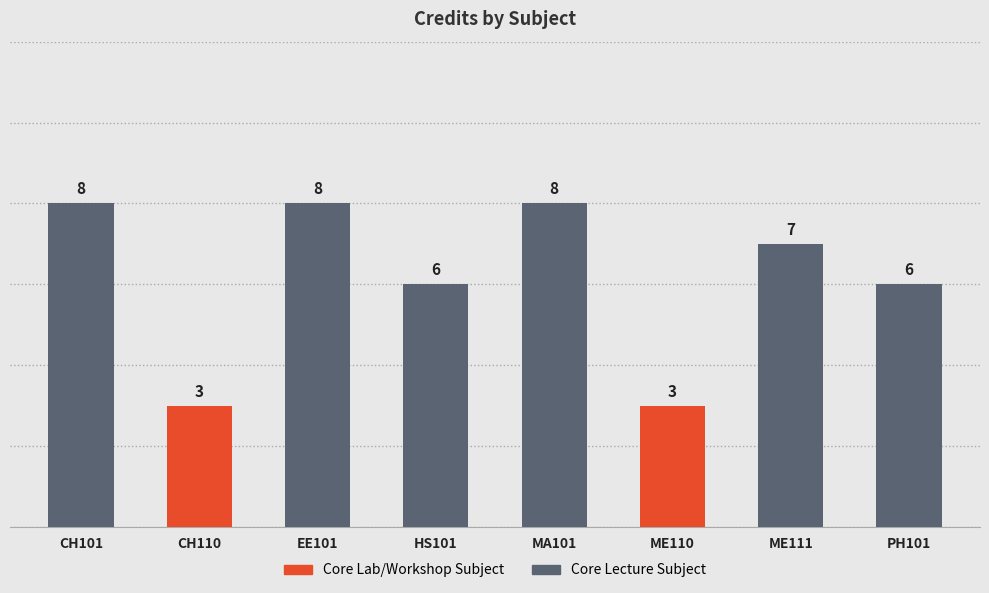

How many data points are above 7?

3